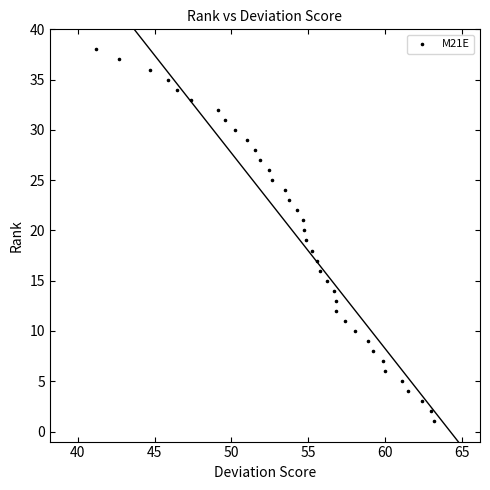

What is the range of Y values (max minus min)?

37